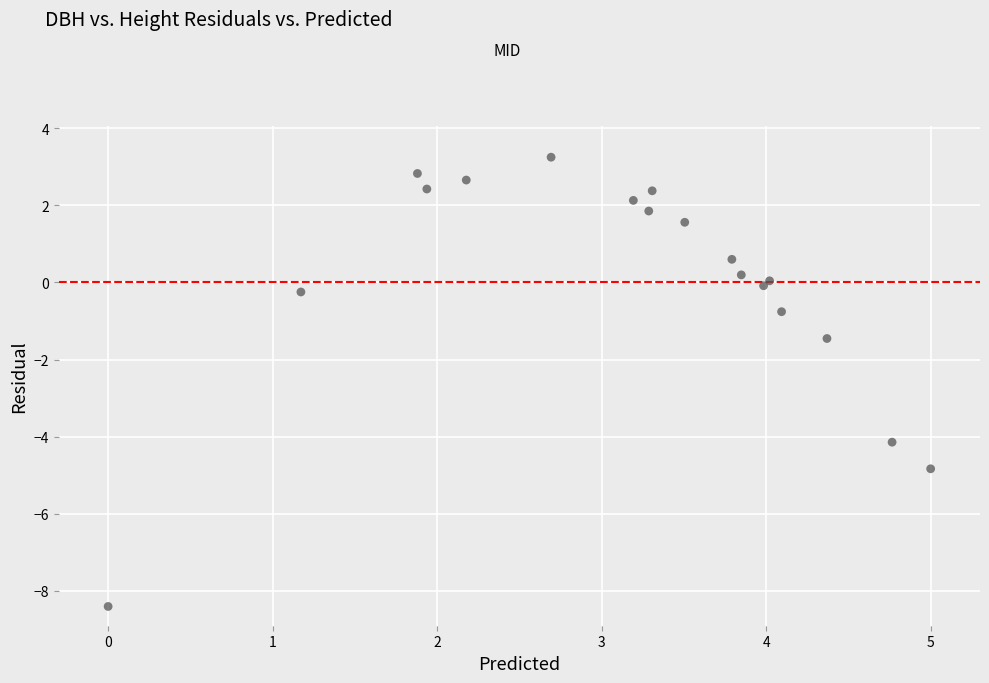

What Y value in the scatter plot is closest to -2?

-1.5